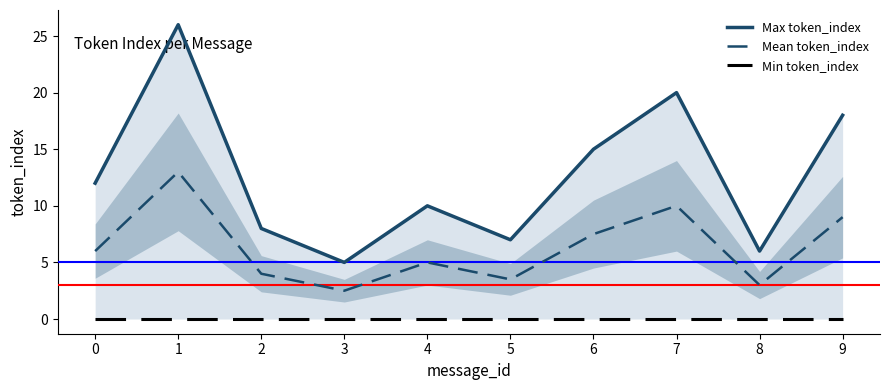

Reading right to left, extract all data points from this chart.

Max token_index: 18.0	6.0	20.0	15.0	7.0	10.0	5.0	8.0	26.0	12.0
Mean token_index: 9.0	3.0	10.0	7.5	3.5	5.0	2.5	4.0	13.0	6.0
Min token_index: 0.0	0.0	0.0	0.0	0.0	0.0	0.0	0.0	0.0	0.0